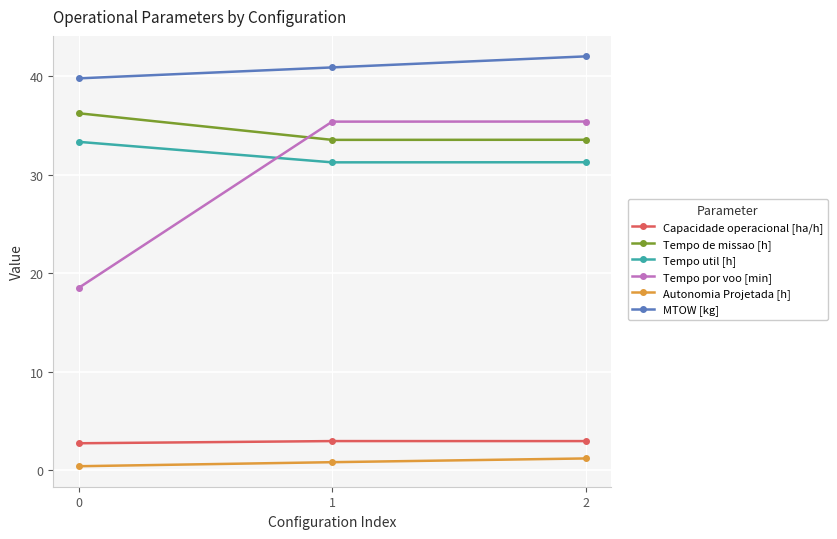

Does the chart display data point markers on the line(s)?

Yes